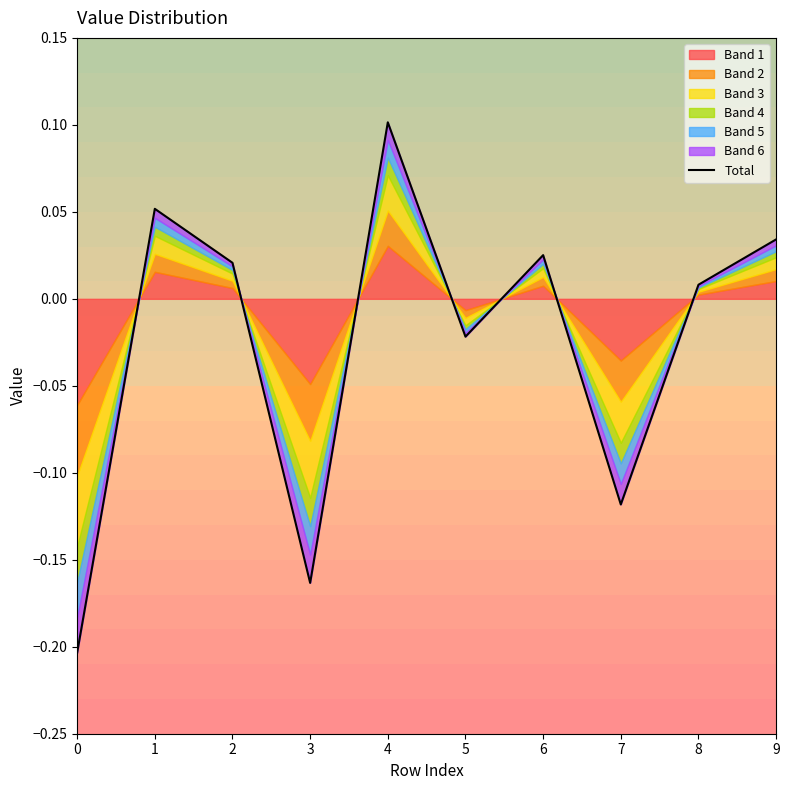

List the labels in order of value, smallest first.

0, 3, 7, 5, 8, 2, 6, 9, 1, 4